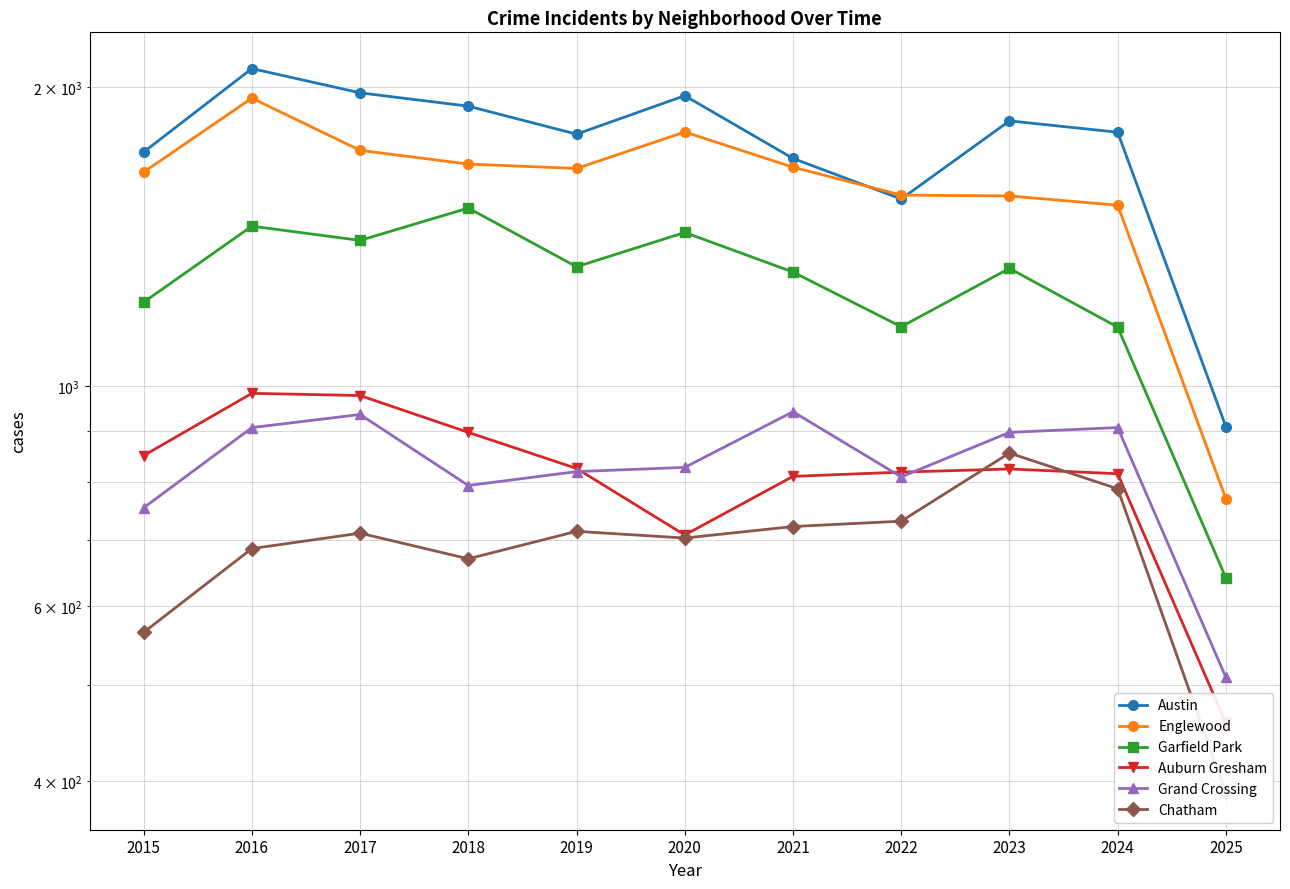

Does the chart have visible grid lines?

Yes